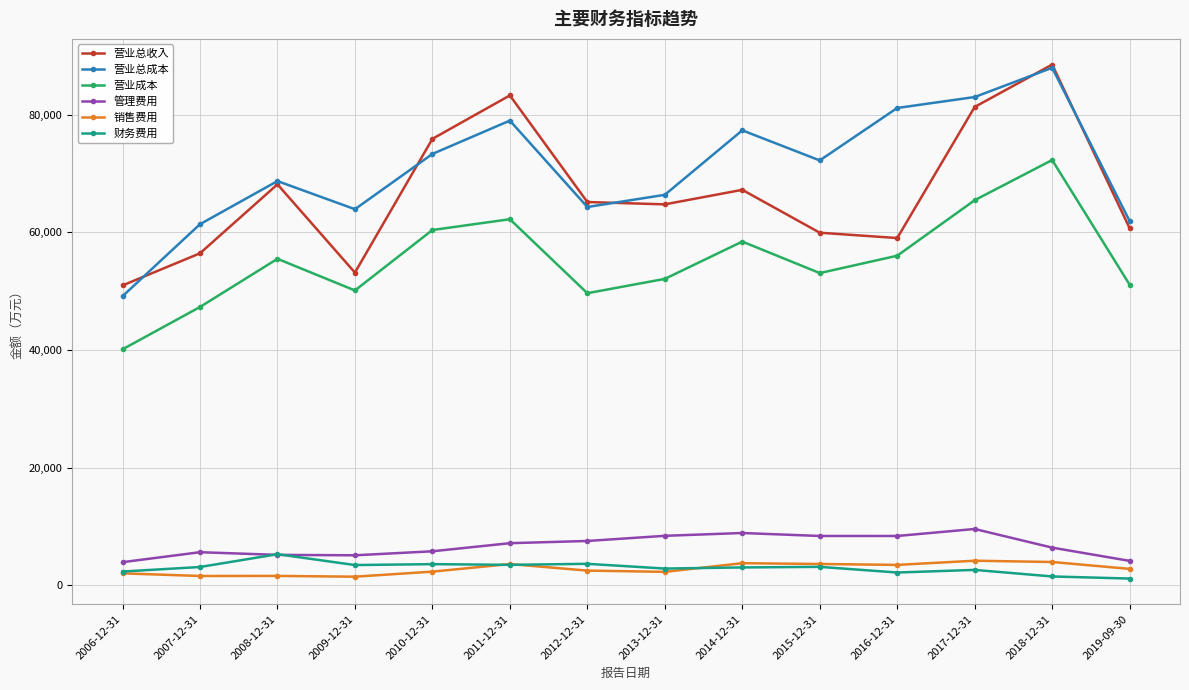

What is the smallest value displayed?

1163